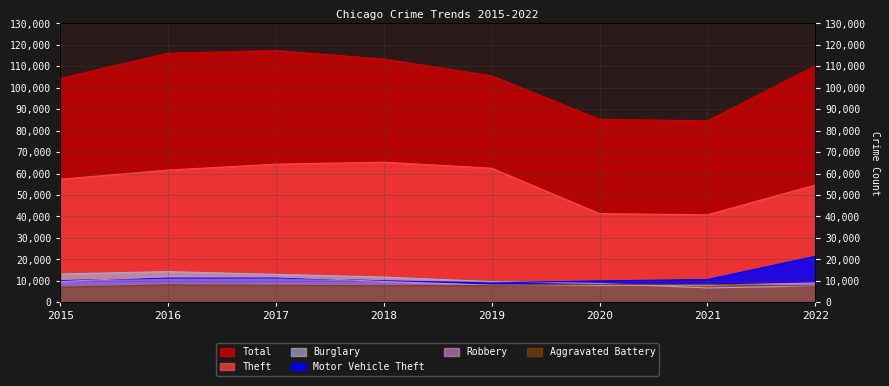

True or false: Burglary and Theft intersect in this chart.

False